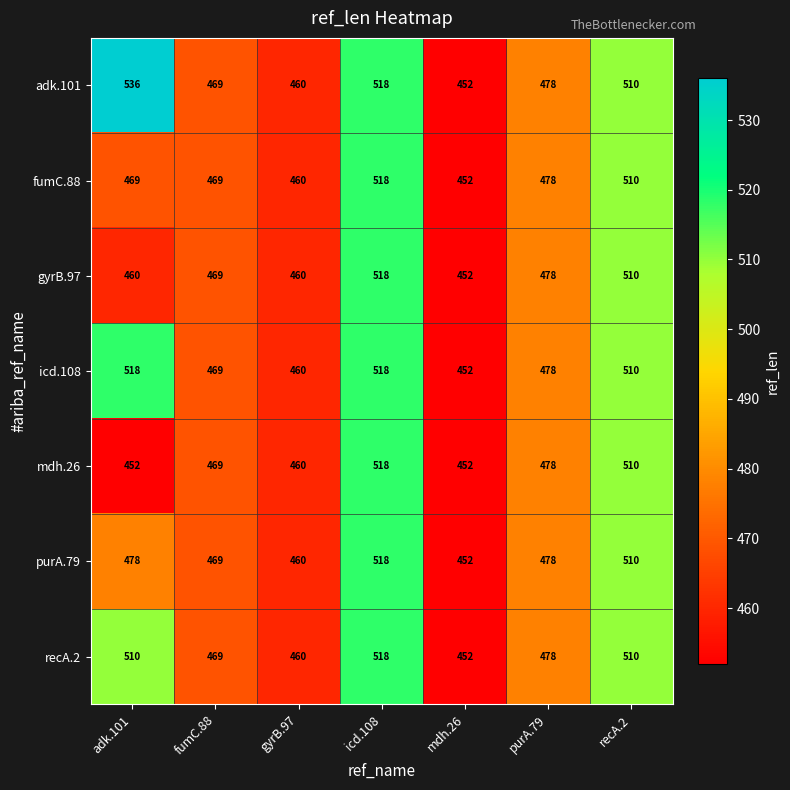

What is the minimum value shown in the chart?

452